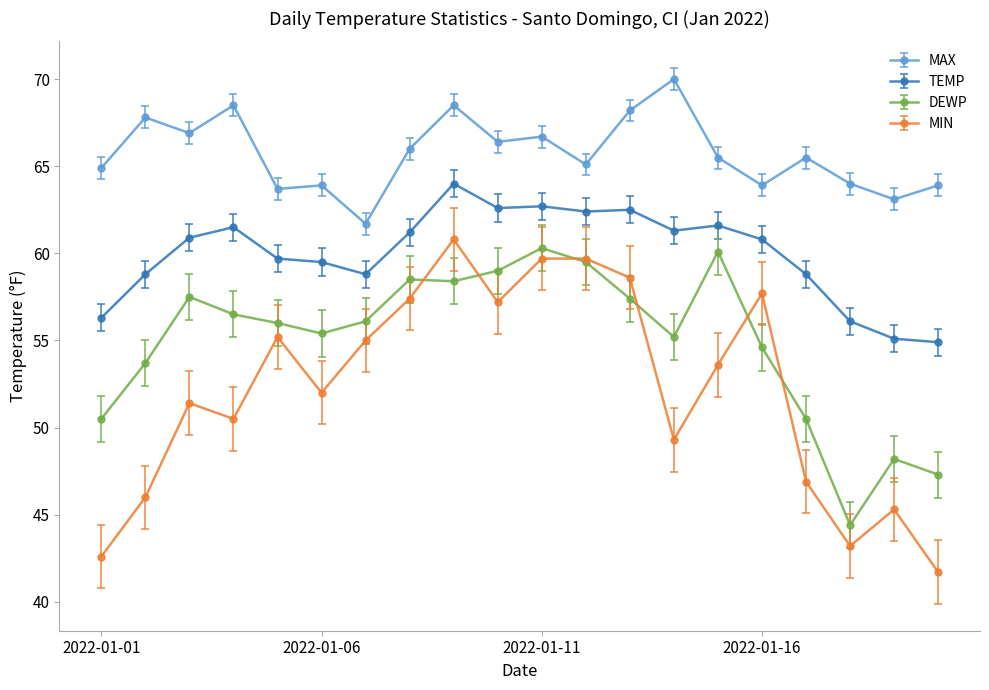

What is the value of the MIN point at the 18th from the left?

43.2